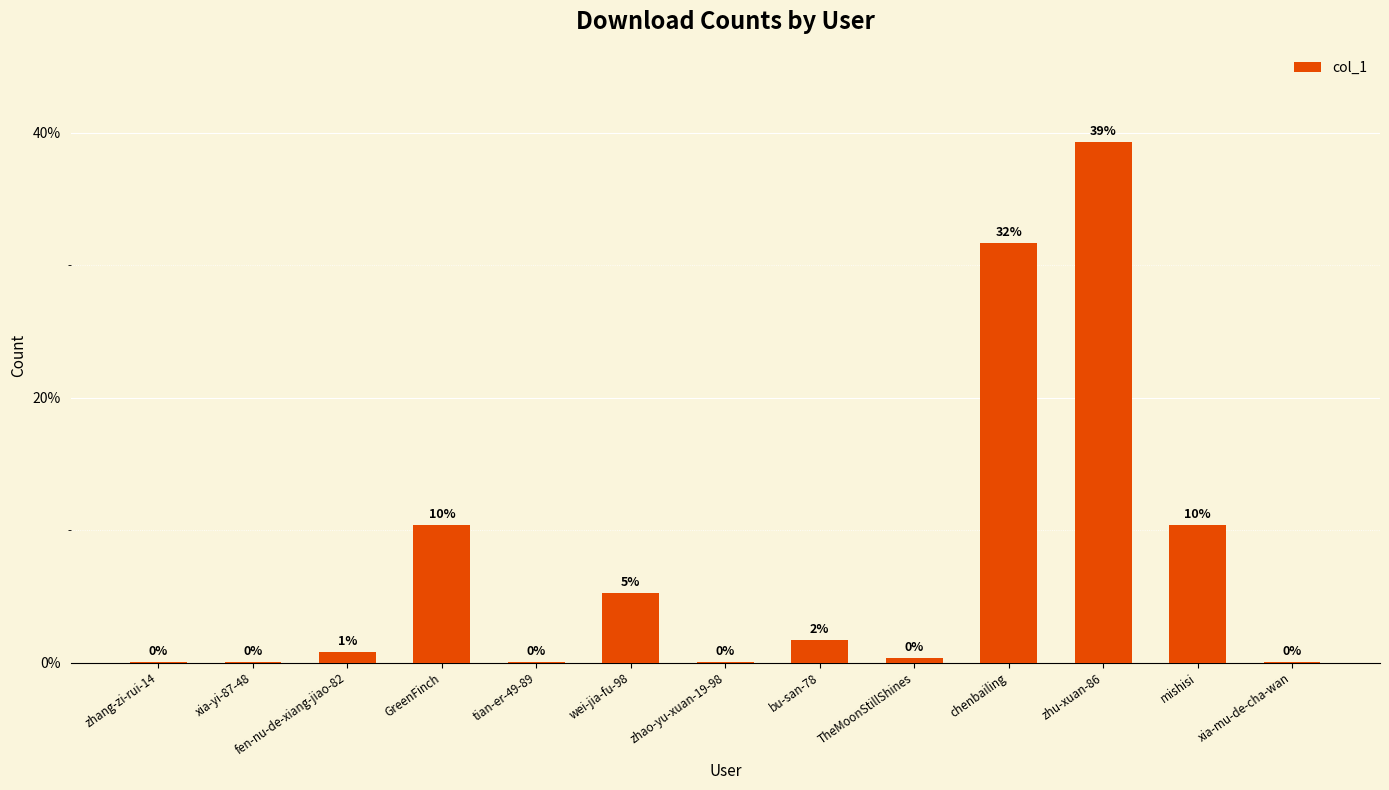

Are the bars horizontal?

No